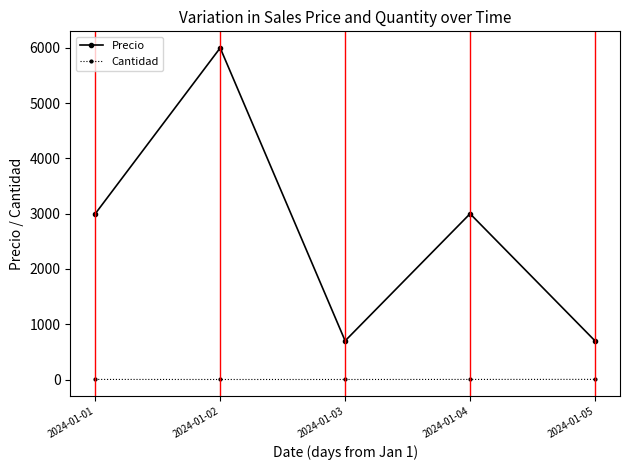

True or false: Precio has more than 0 points higher than both neighbors.

True